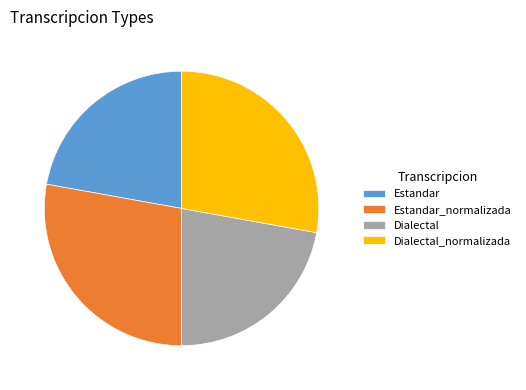

Which has a higher value, Dialectal_normalizada or Dialectal?

Dialectal_normalizada